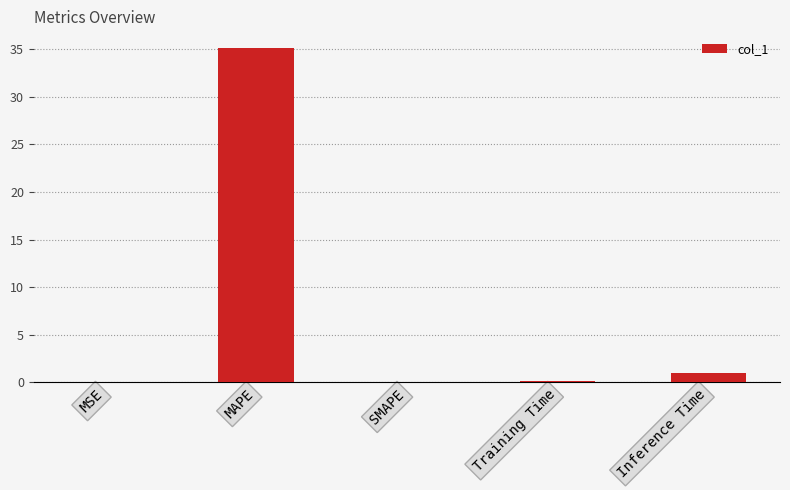

What is the greatest value displayed?

35.1